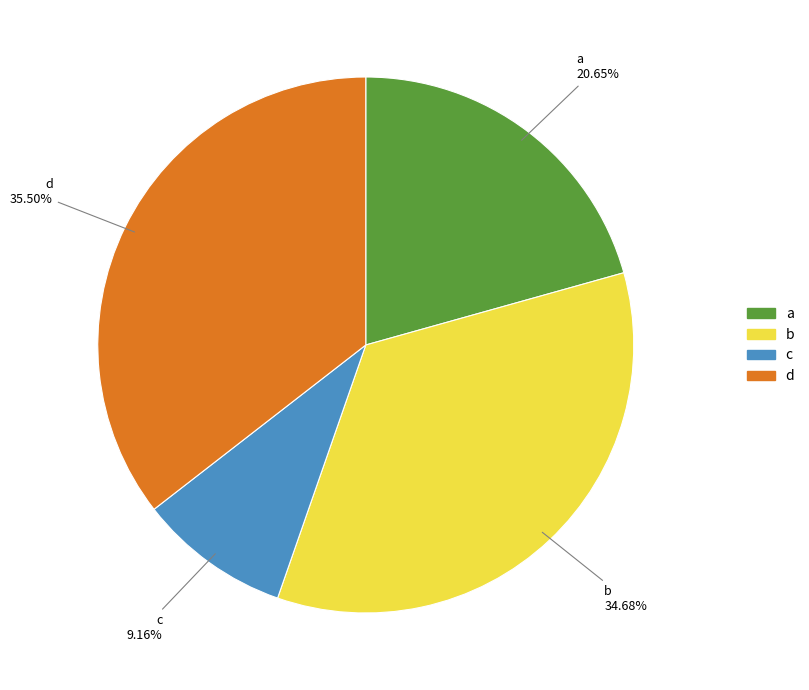

Which has a higher value, b or c?

b